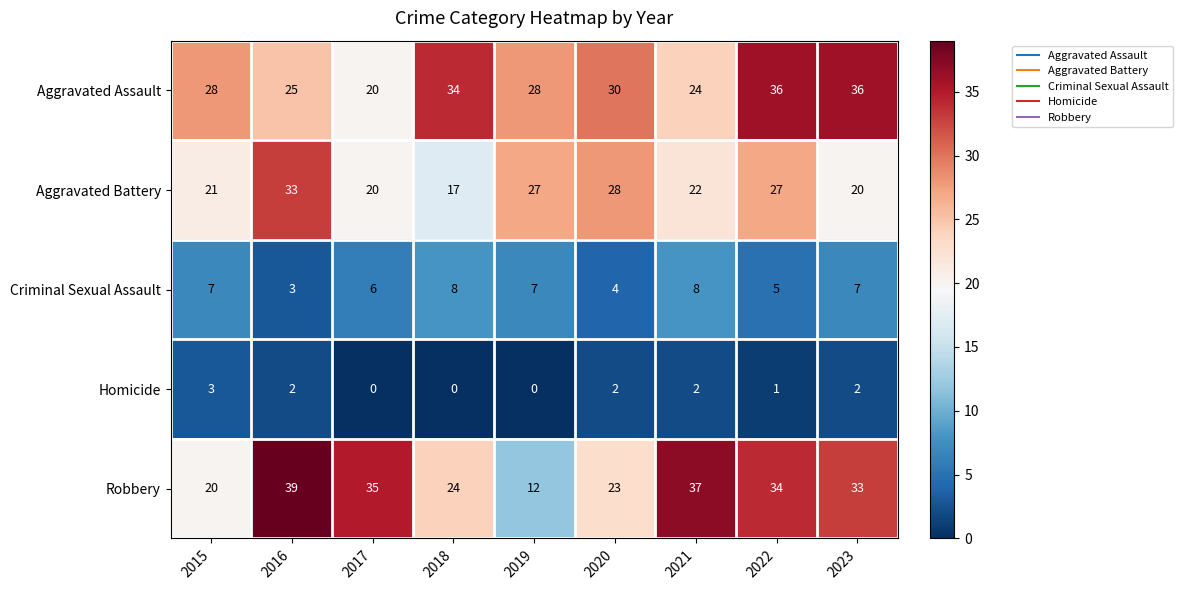

Is it true that Homicide equals 2 at 2020?

True